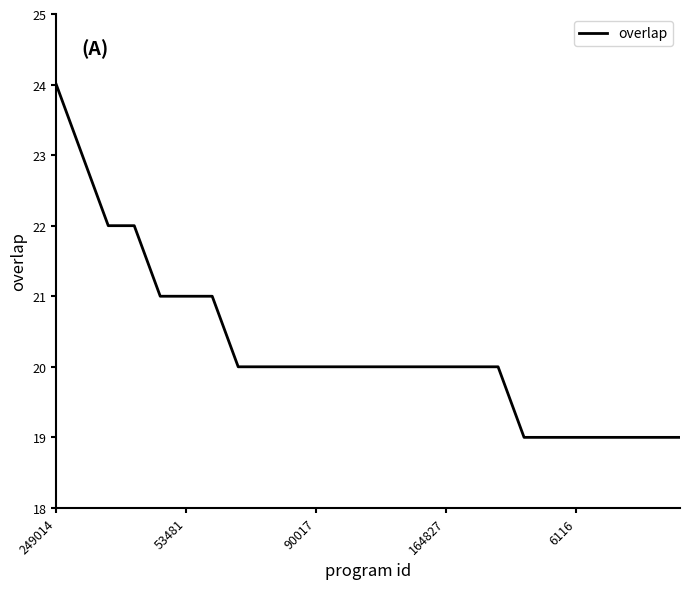

How many lines are shown in the chart?

1